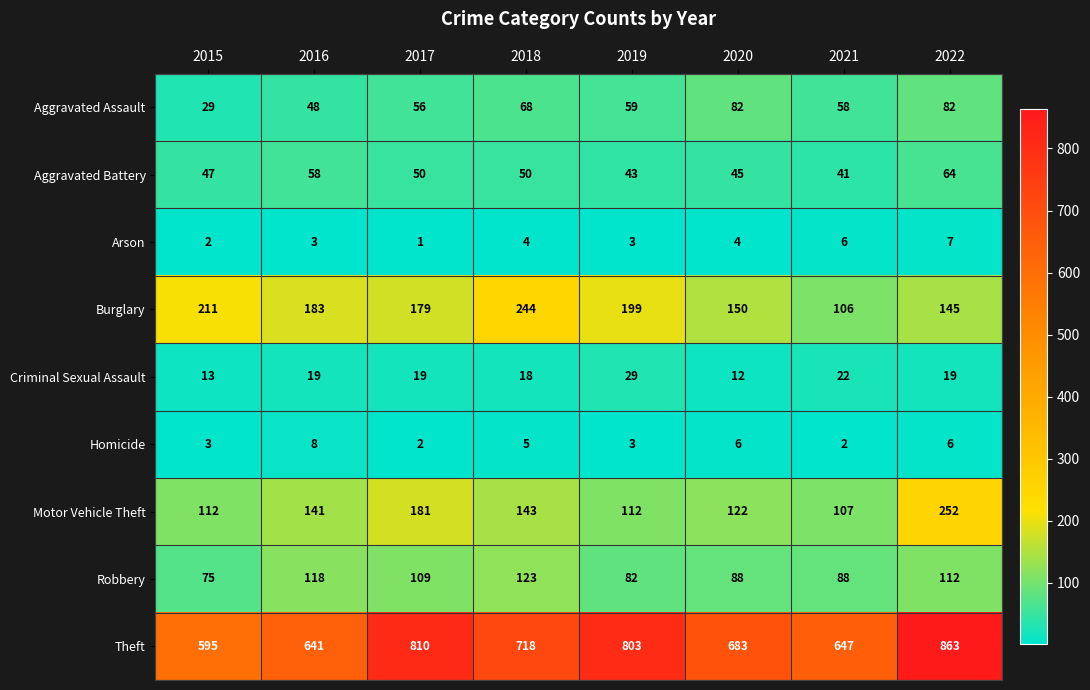

The value of Motor Vehicle Theft at 2018 is 143. True or false?

True